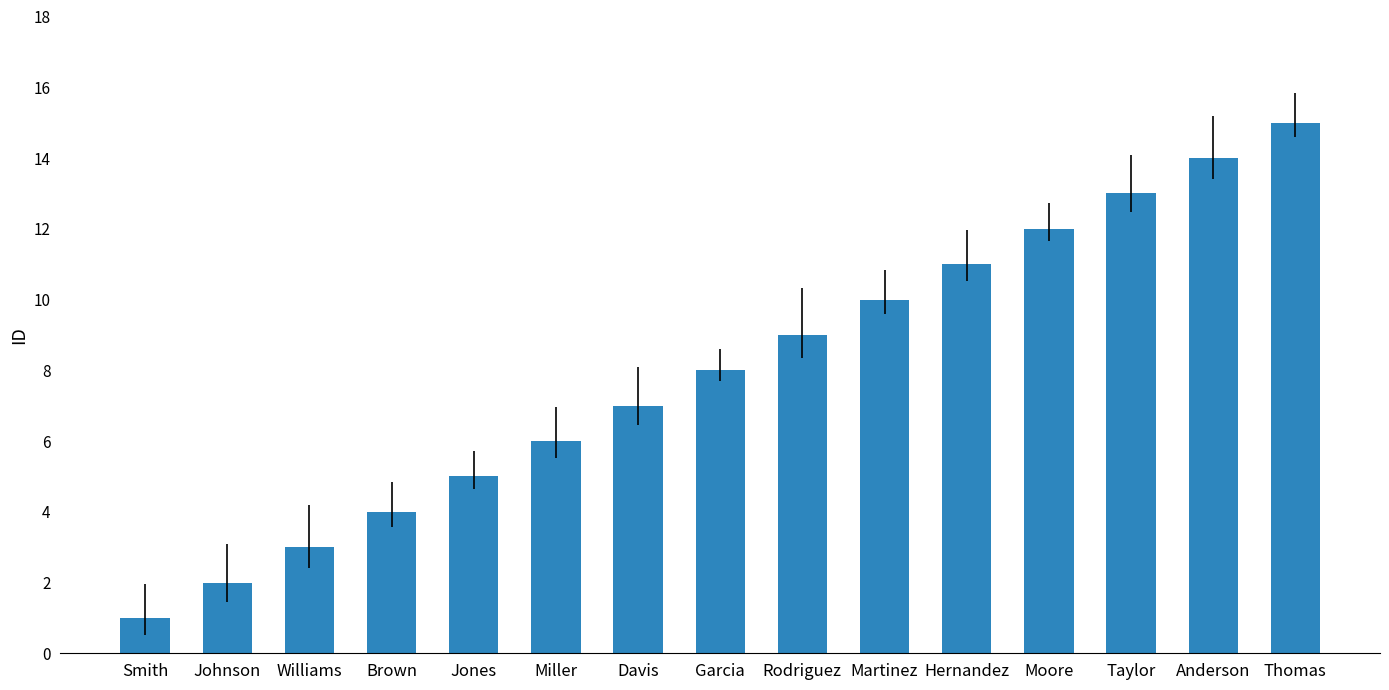

Rank the categories by value from lowest to highest.

Smith, Johnson, Williams, Brown, Jones, Miller, Davis, Garcia, Rodriguez, Martinez, Hernandez, Moore, Taylor, Anderson, Thomas